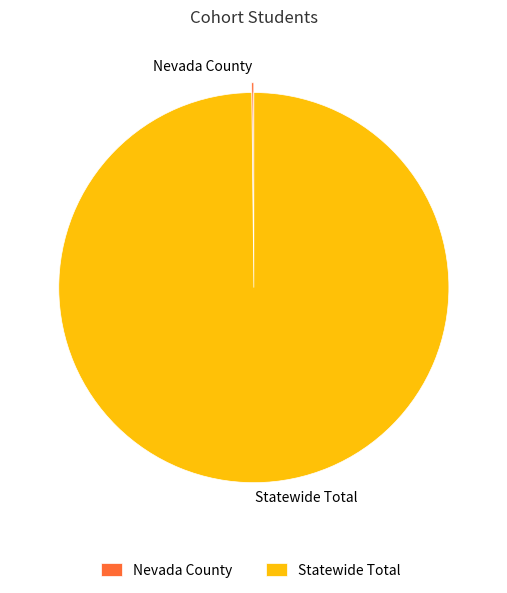

True or false: Statewide Total accounts for 89% of the total.

False